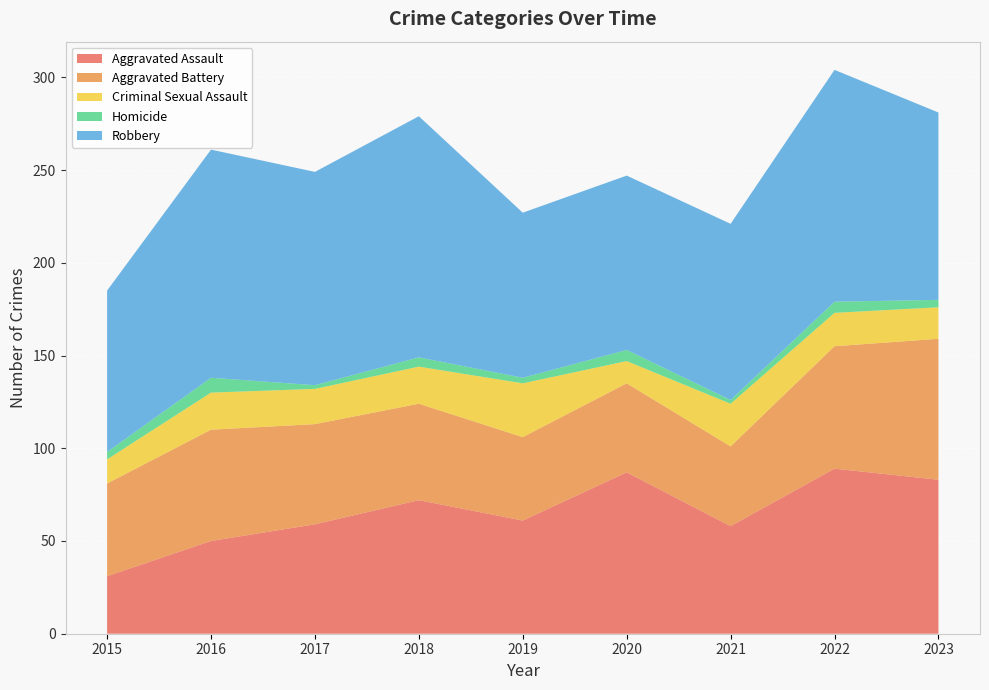

Reading right to left, extract all data points from this chart.

Aggravated Assault: 2023=83	2022=89	2021=58	2020=87	2019=61	2018=72	2017=59	2016=50	2015=31
Aggravated Battery: 2023=76	2022=66	2021=43	2020=48	2019=45	2018=52	2017=54	2016=60	2015=50
Criminal Sexual Assault: 2023=17	2022=18	2021=23	2020=12	2019=29	2018=20	2017=19	2016=20	2015=13
Homicide: 2023=4	2022=6	2021=2	2020=6	2019=3	2018=5	2017=2	2016=8	2015=4
Robbery: 2023=101	2022=125	2021=95	2020=94	2019=89	2018=130	2017=115	2016=123	2015=87